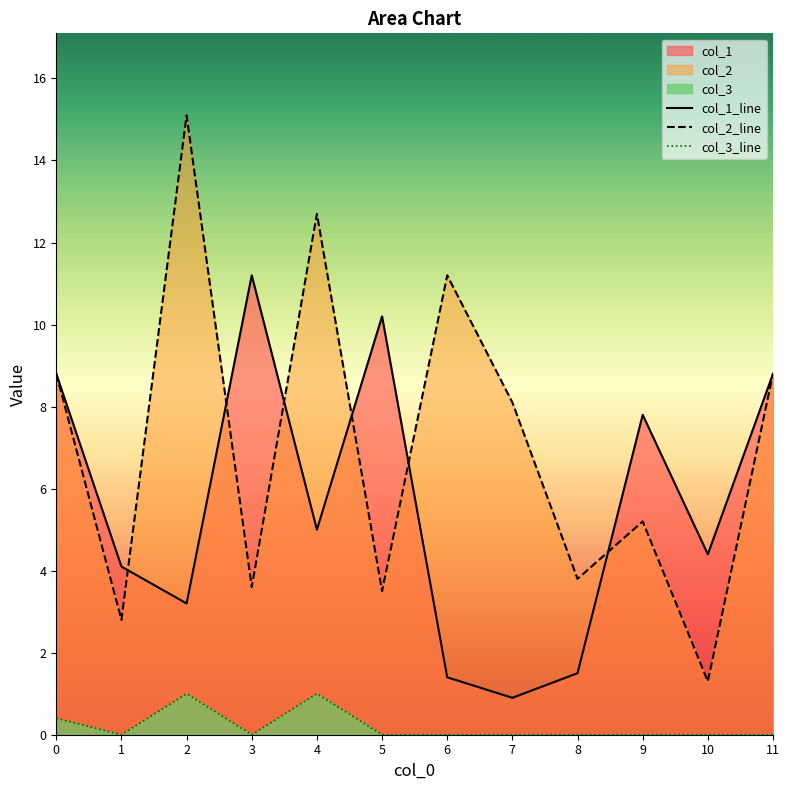

In col_2_line, how many points are lower than both neighbors (excluding endpoints)?

5